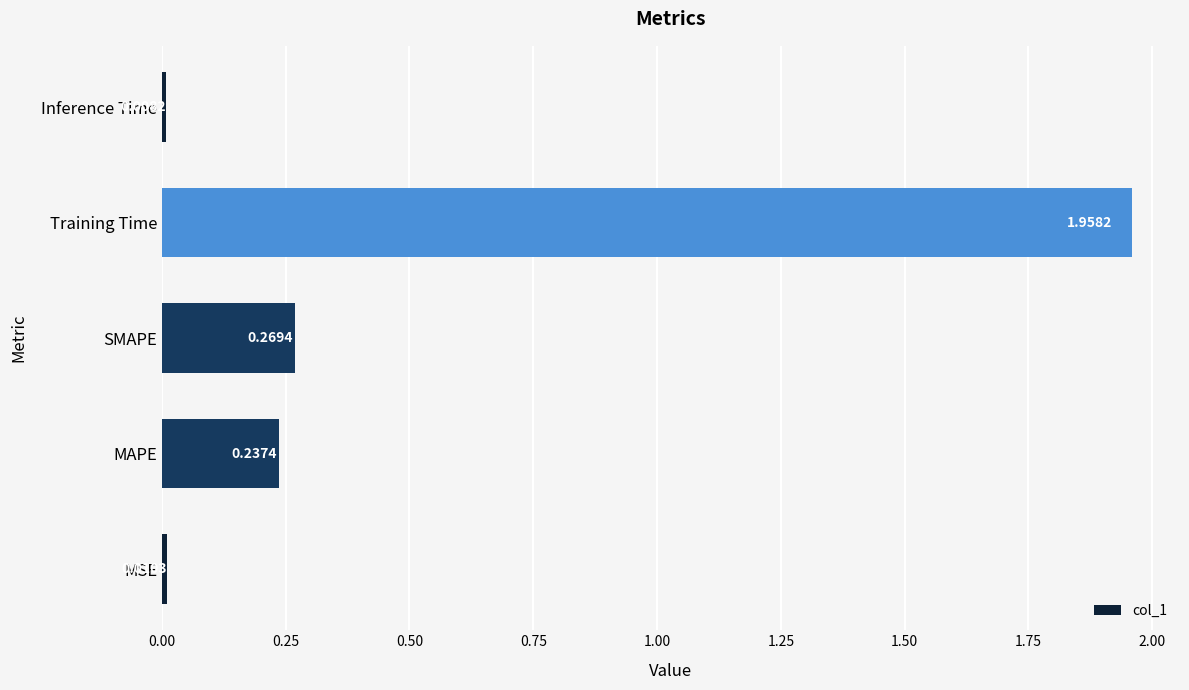

What is the average value?

0.5